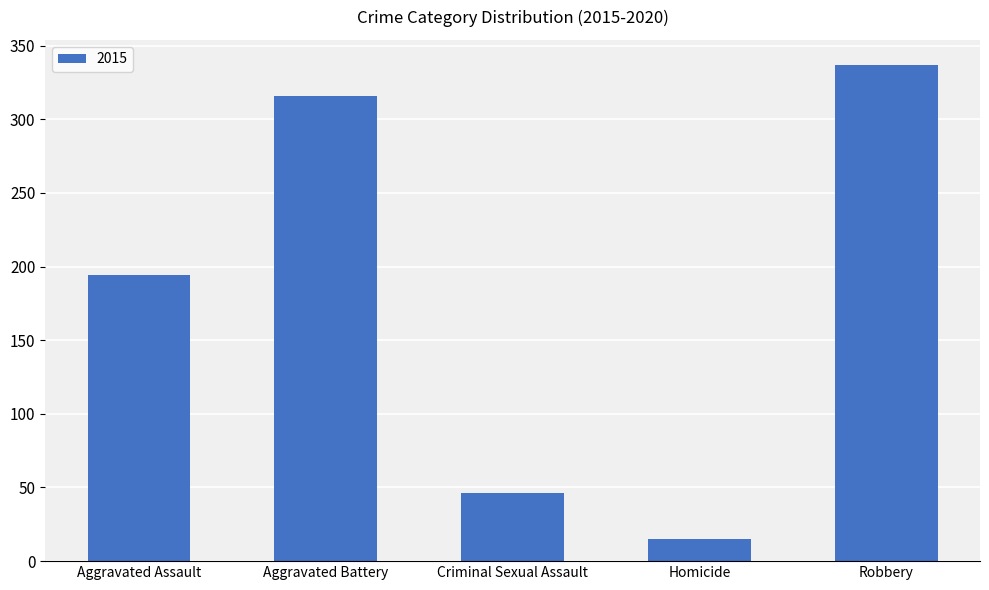

What is the maximum value shown in the chart?

337